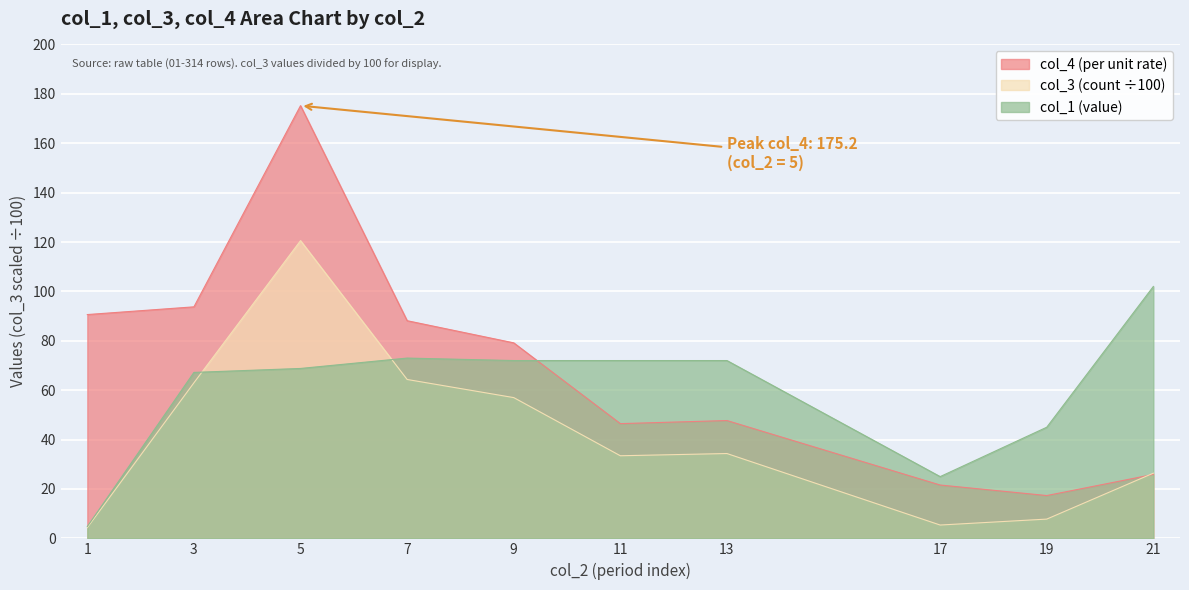

Rank the categories by col_3 (count) value from lowest to highest.

1, 17, 19, 21, 11, 13, 9, 3, 7, 5